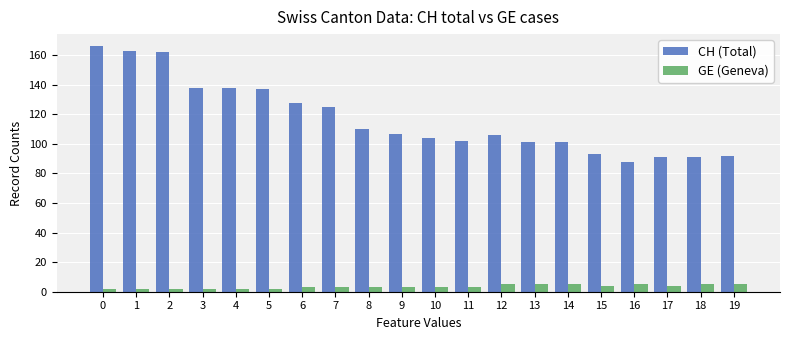

The value of CH (Total) at 12 is 106. True or false?

True